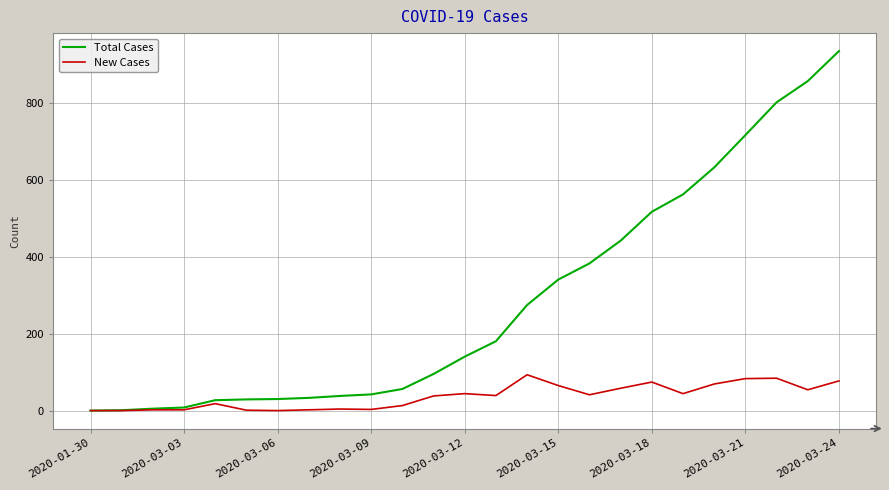

List the series in order of their peak value, highest first.

Total Cases, New Cases